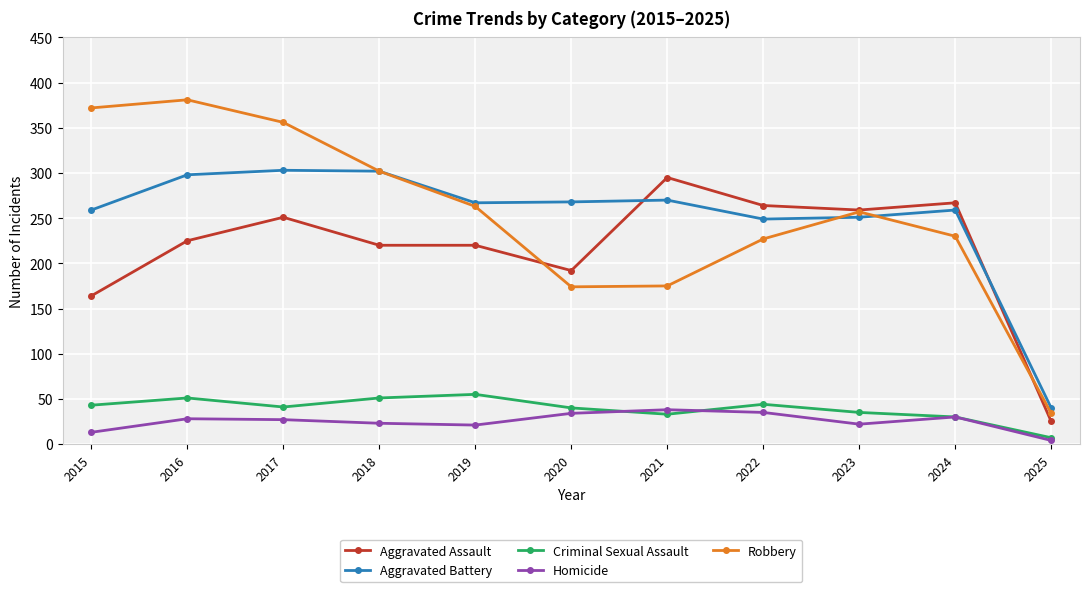

Is it true that Robbery equals 175 at 2021?

True